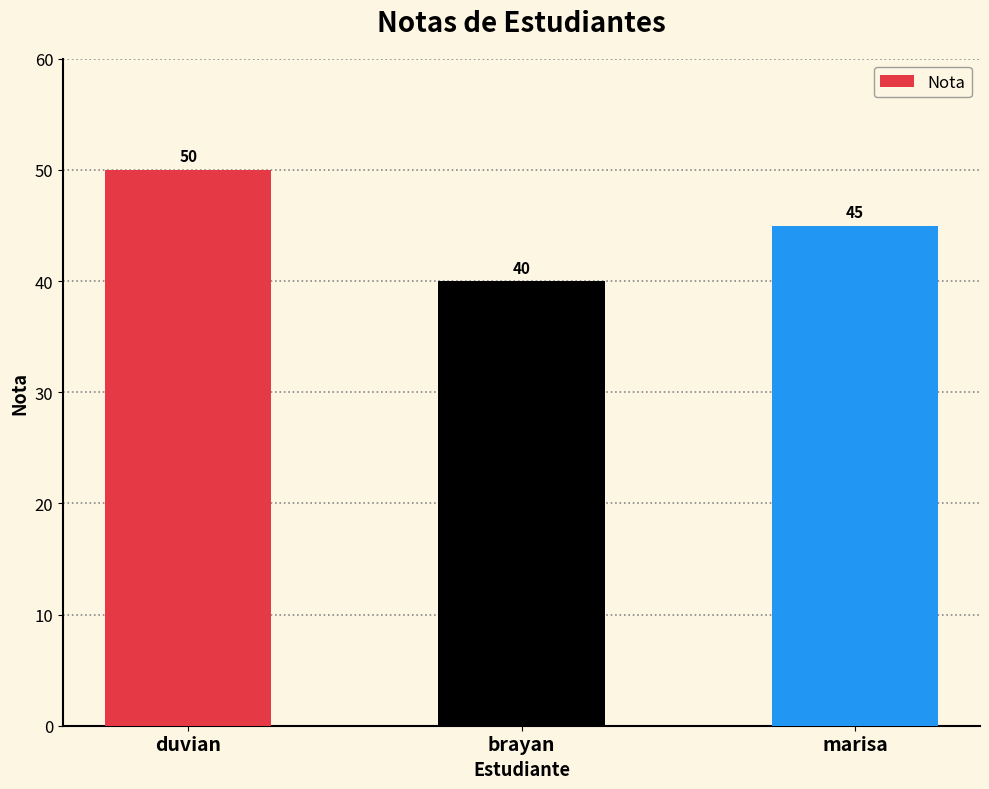

List the labels in order of value, smallest first.

brayan, marisa, duvian